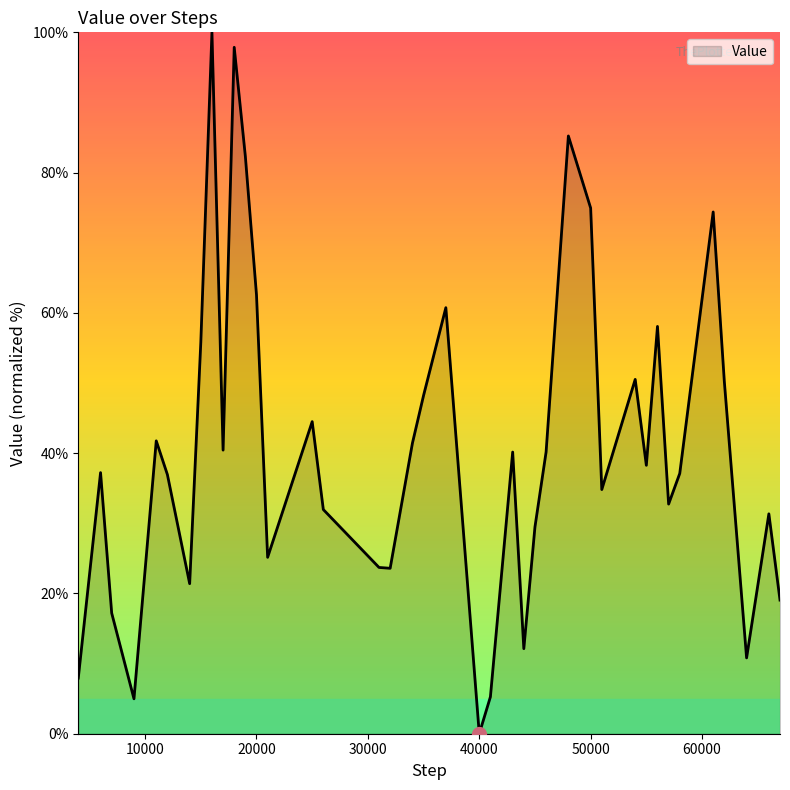

What is the greatest value displayed?

100.0